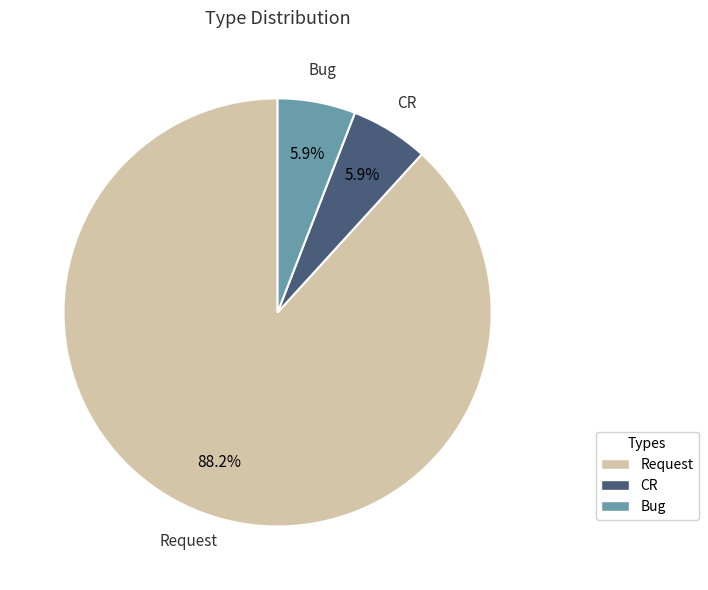

To the nearest percent, what percentage of the pie is CR?

6%